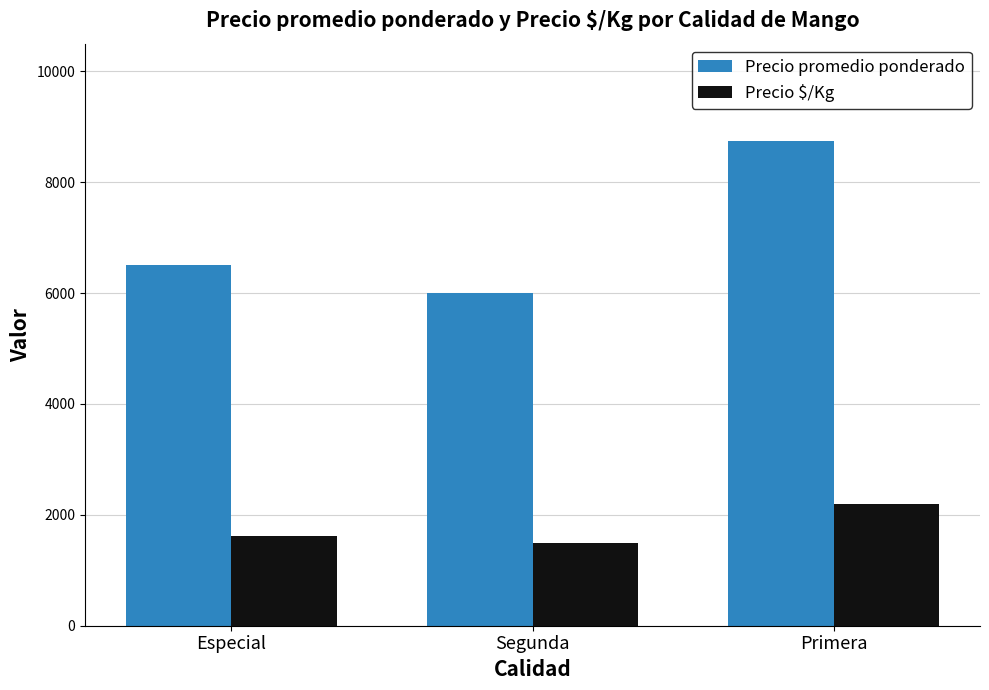

What is the label of the 2nd bar from the right?

Segunda